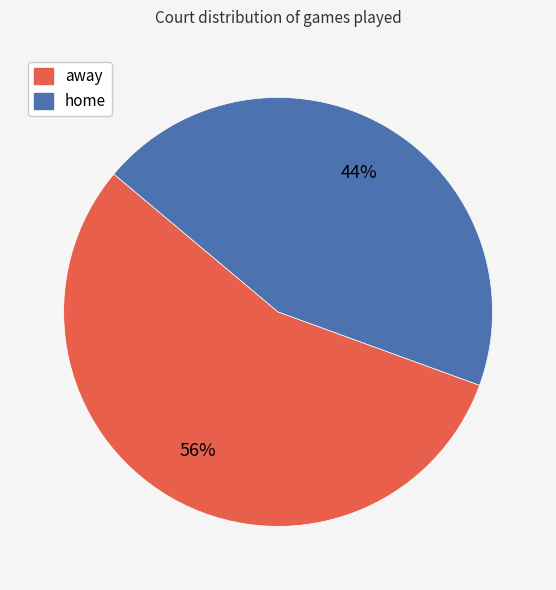

Is there a majority slice in this chart?

Yes